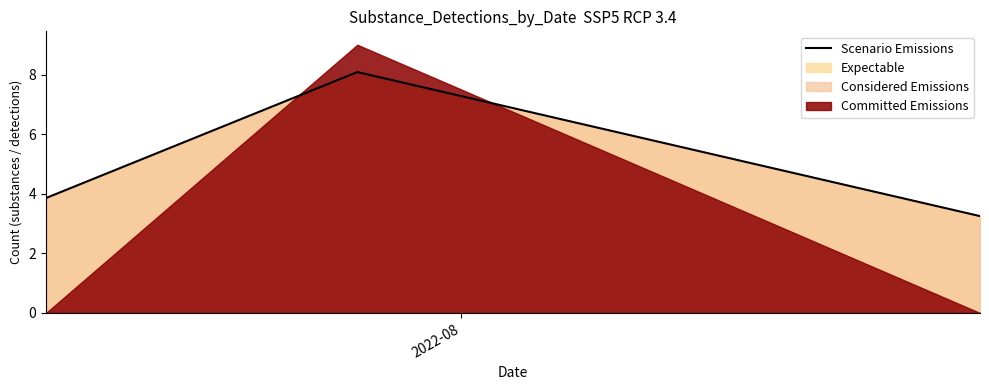

The value at 2 is 5.1. True or false?

False